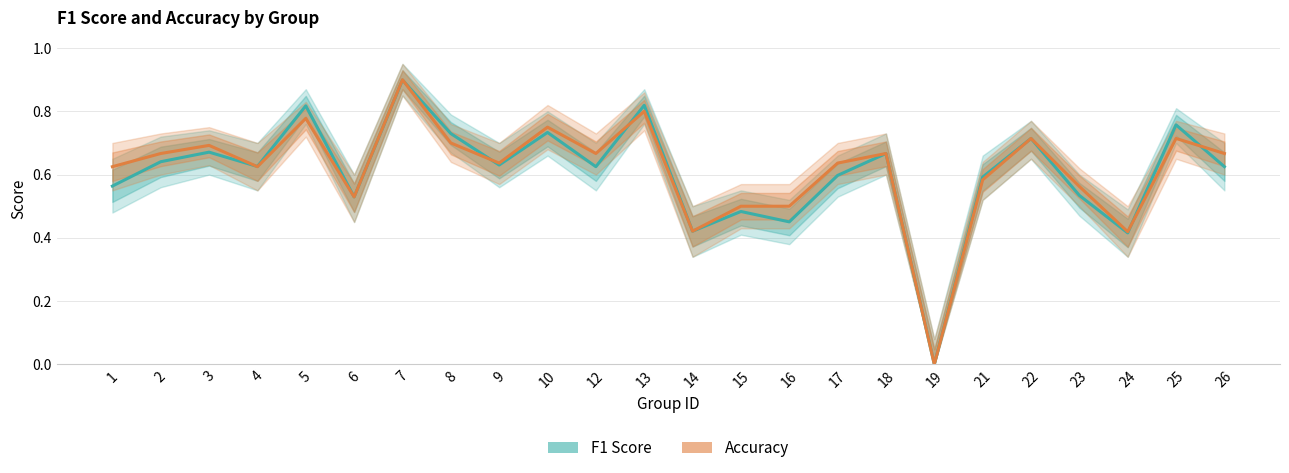

At which category does Accuracy reach its first local valley?

4